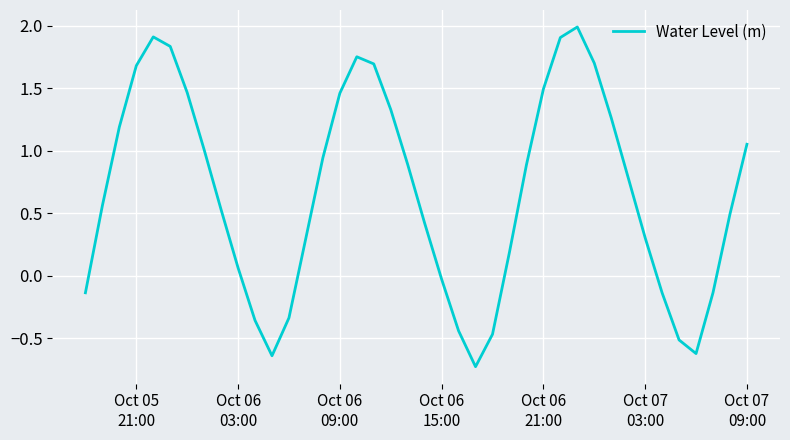

What is the minimum value shown in the chart?

-0.7